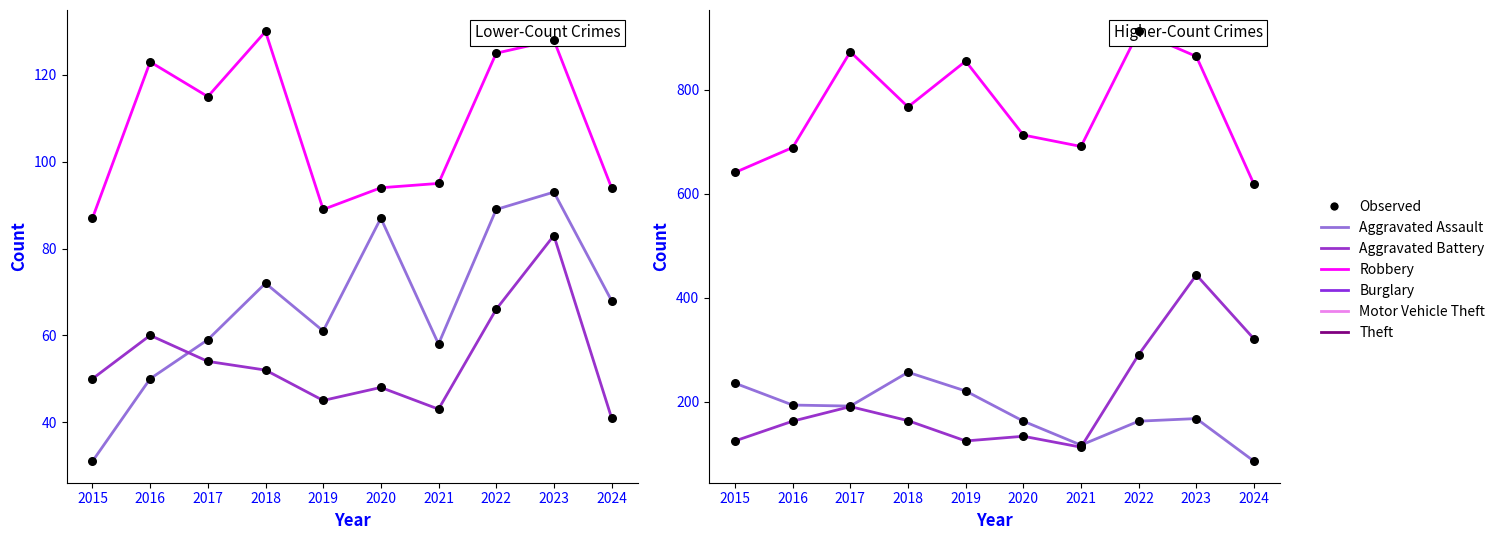

What are all the series names shown in the legend?

Aggravated Assault, Aggravated Battery, Robbery, Burglary, Motor Vehicle Theft, Theft